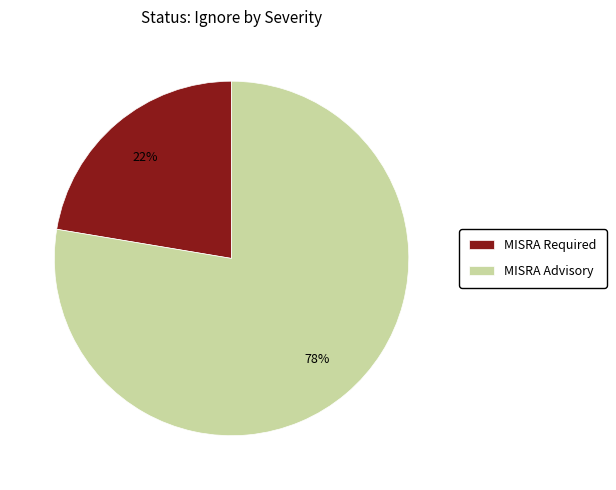

To the nearest percent, what percentage of the pie is MISRA Required?

22%